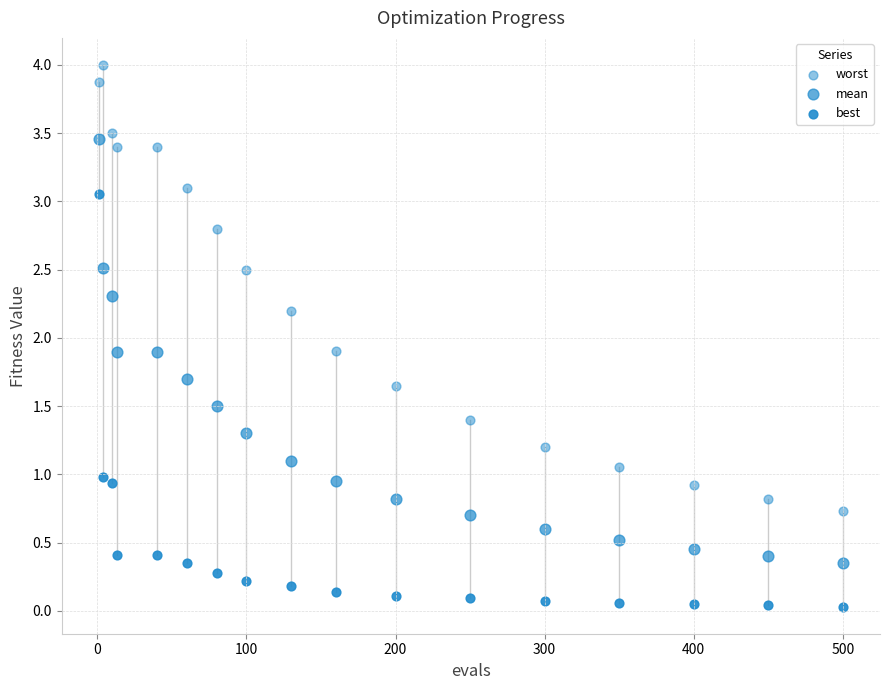

How many points are shown in the scatter plot?

51